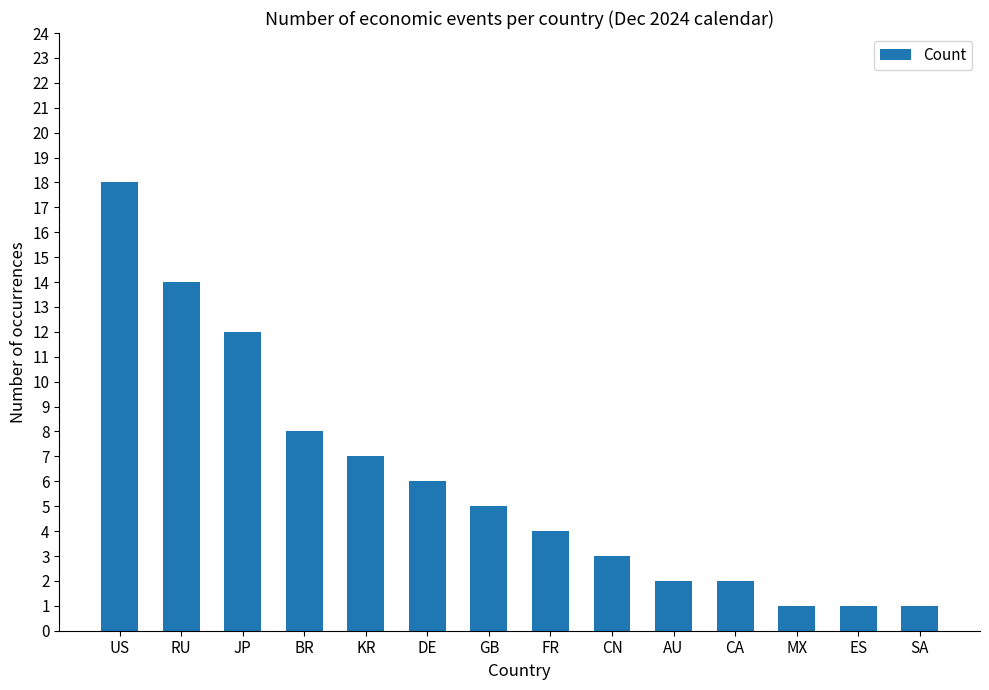

True or false: the data shows 18 at US.

True